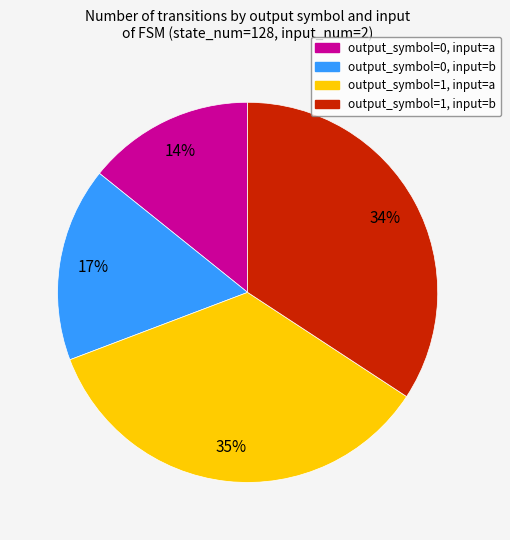

Is it true that output_symbol=0, input=b is 5% of the pie?

False